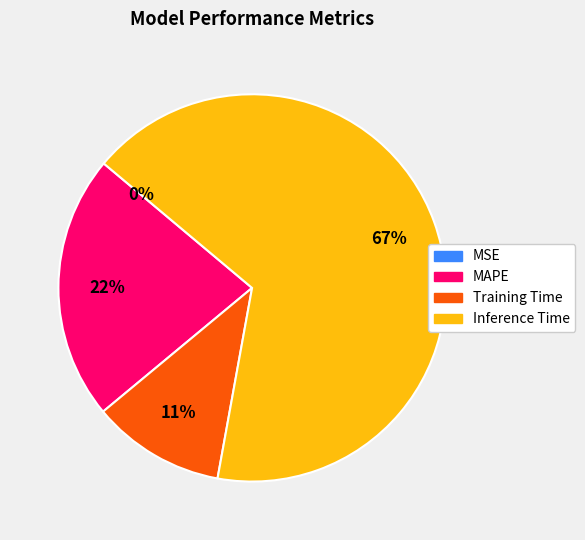

To the nearest percent, what is the average slice percentage?

25%